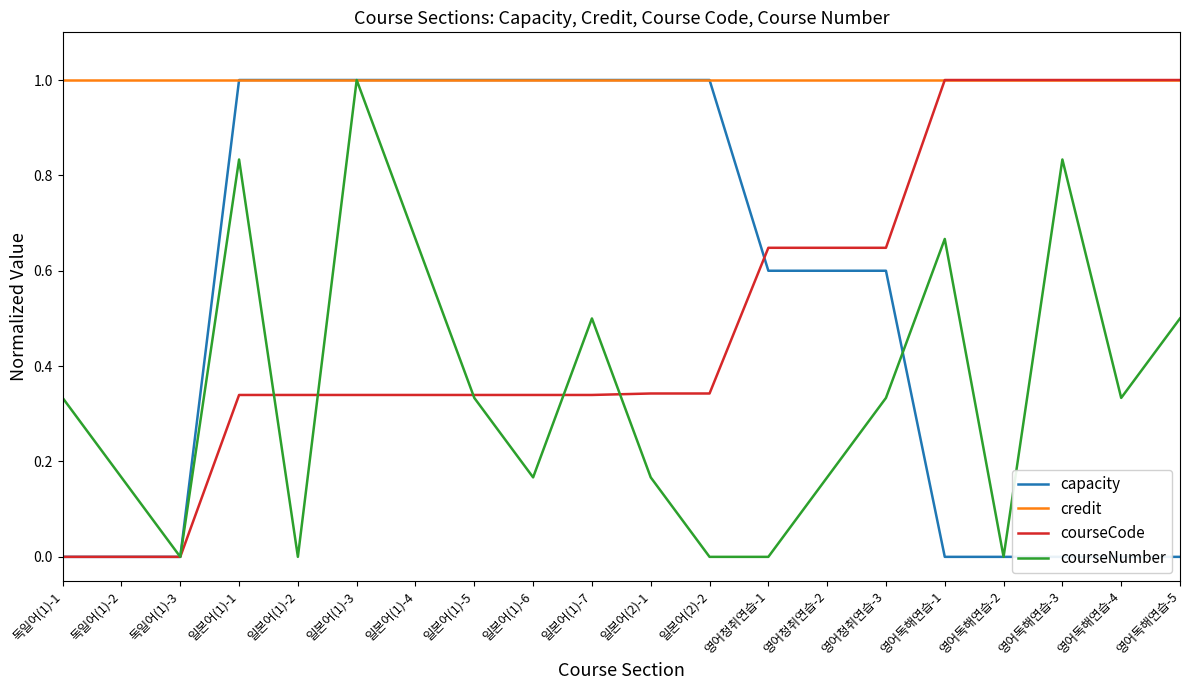

At which category is the sum across all series the highest?

일본어(1)-3